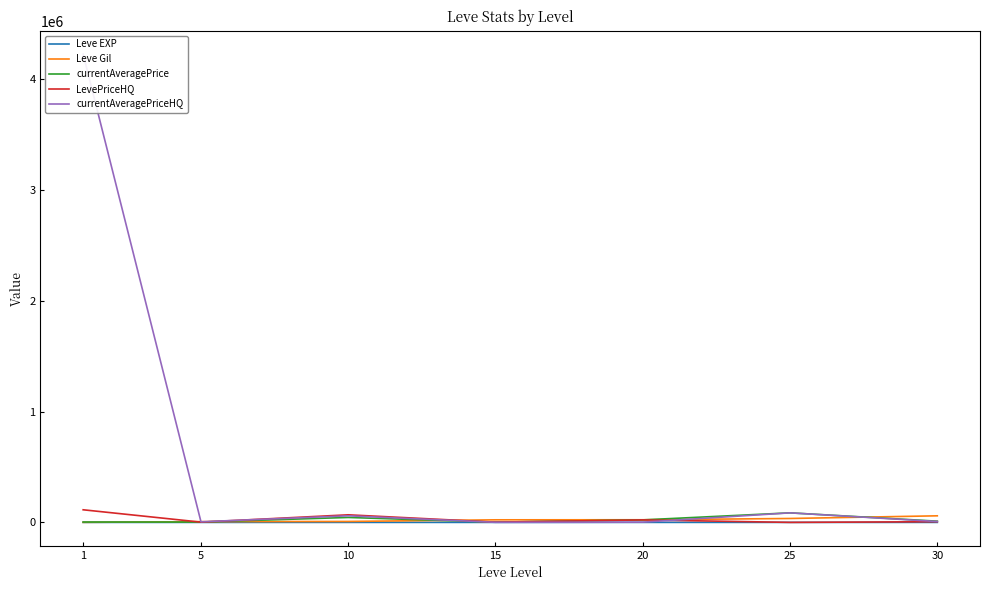

Is it true that Leve EXP equals 7.7 at 10?

True